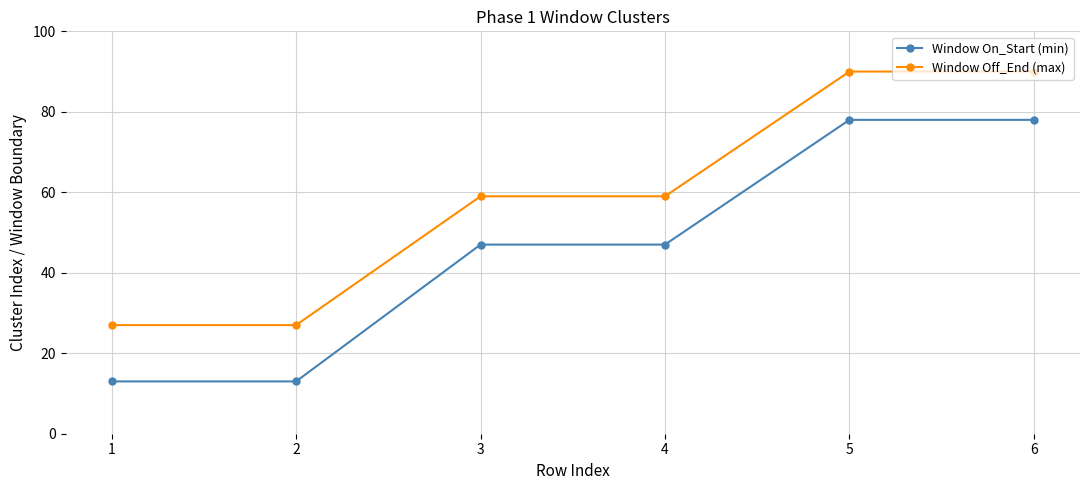

Between 2 and 4, which series saw the biggest shift?

Window On_Start (min)